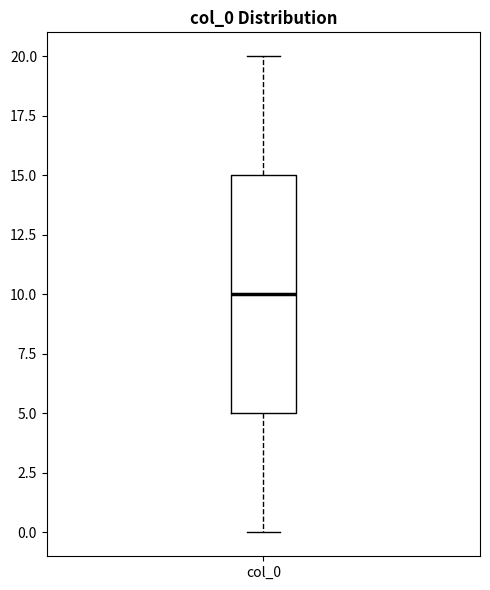

Read this box plot against the y-axis: the position of the median line, the range covered by the box, and the ends of both whiskers. The values are not printed on the chart, so give them approximately, as read against the axis.

median 10, box 5 to 15, whiskers 0 to 20